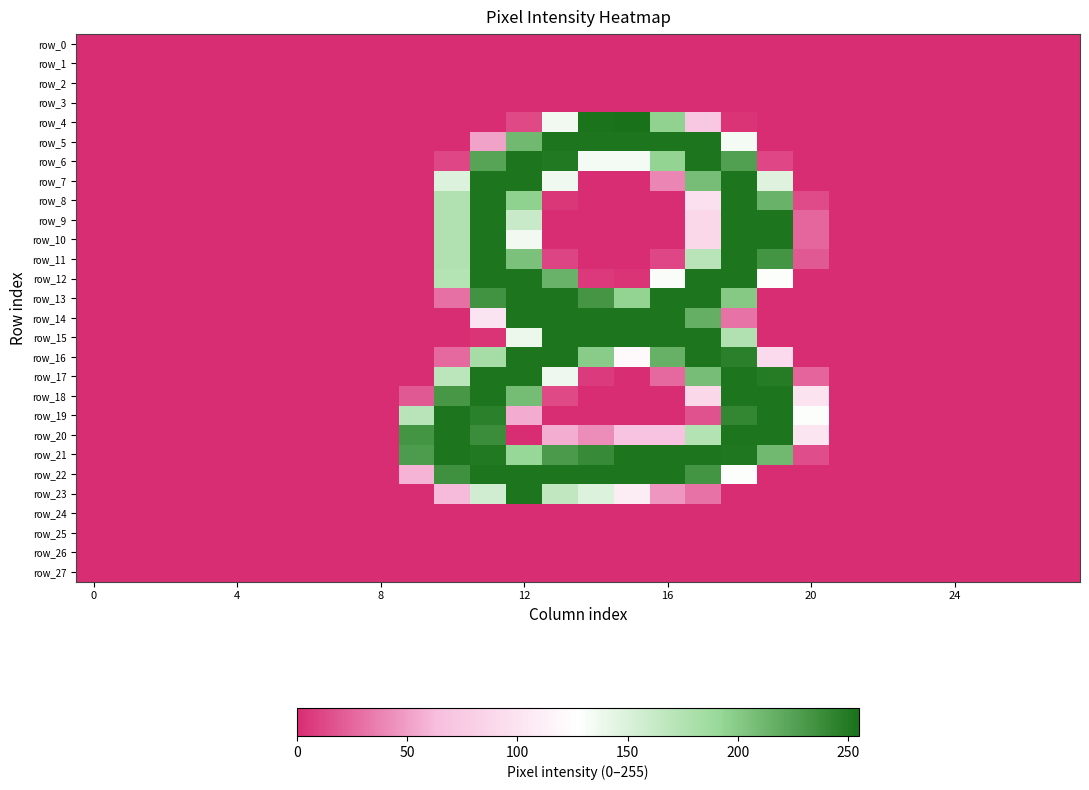

What is the sum of all row_13 values?

1904